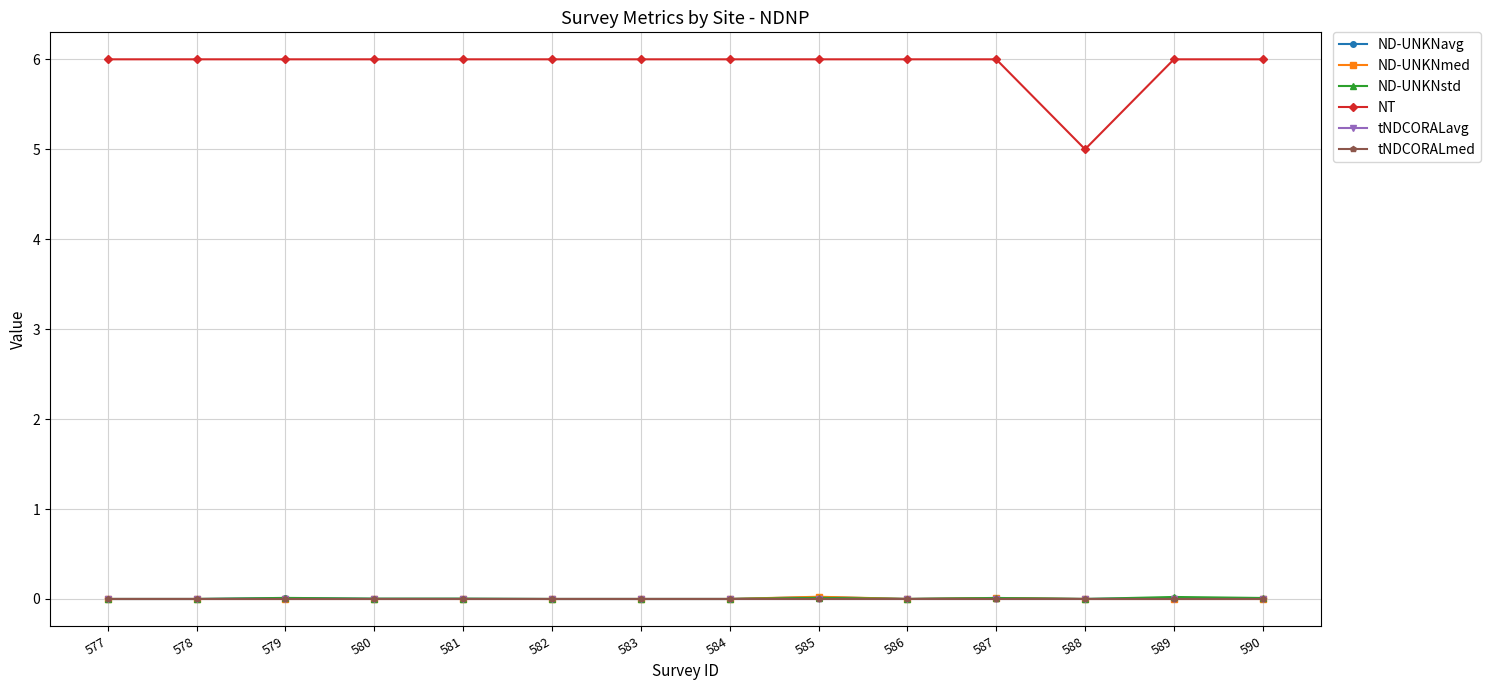

True or false: tNDCORALmed and ND-UNKNstd intersect in this chart.

False